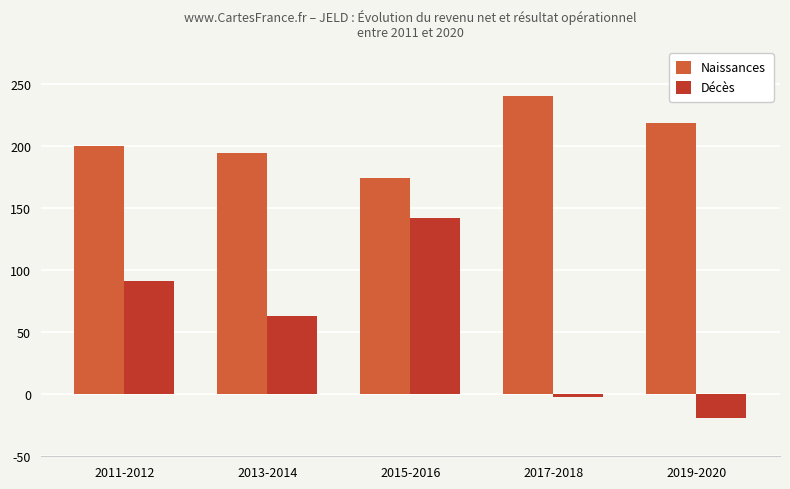

What are all the series names shown in the legend?

Naissances, Décès